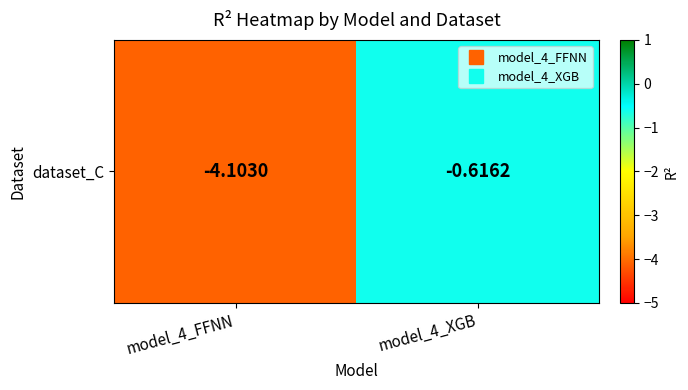

What is the sum of all values?

-4.7